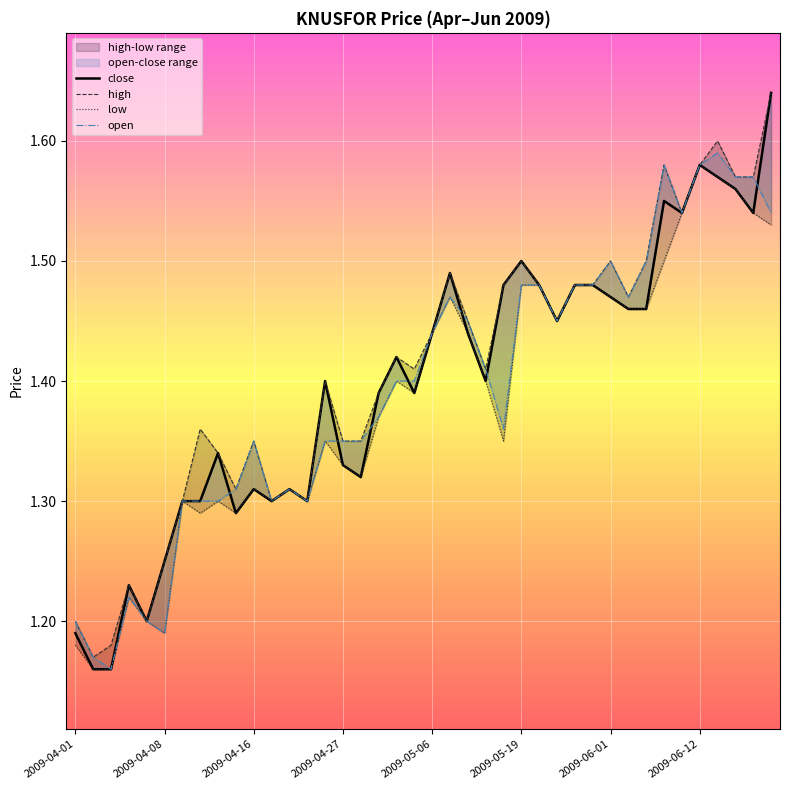

True or false: open has more than 2 interior local peaks.

True